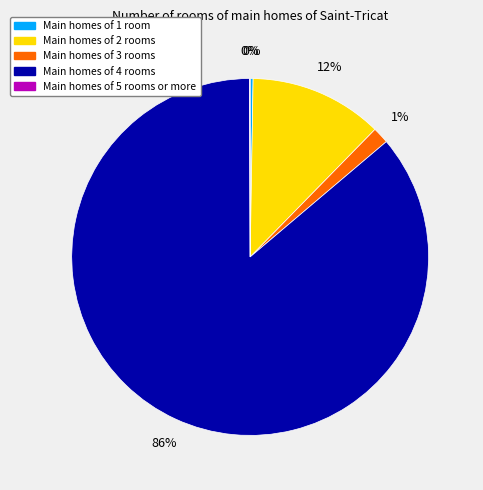

To the nearest percent, what is the average slice percentage?

20%